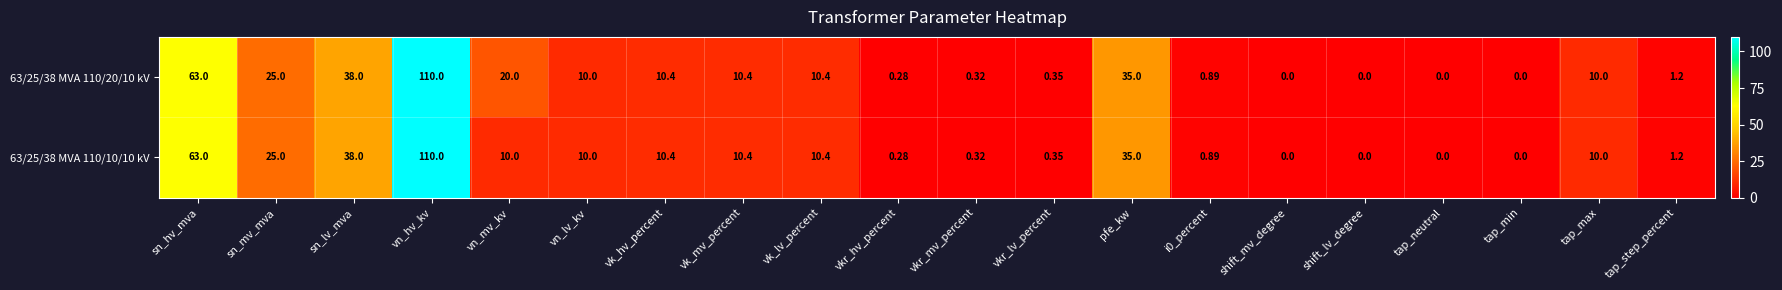

At which label is 63/25/38 MVA 110/10/10 kV closest to 55?

sn_hv_mva